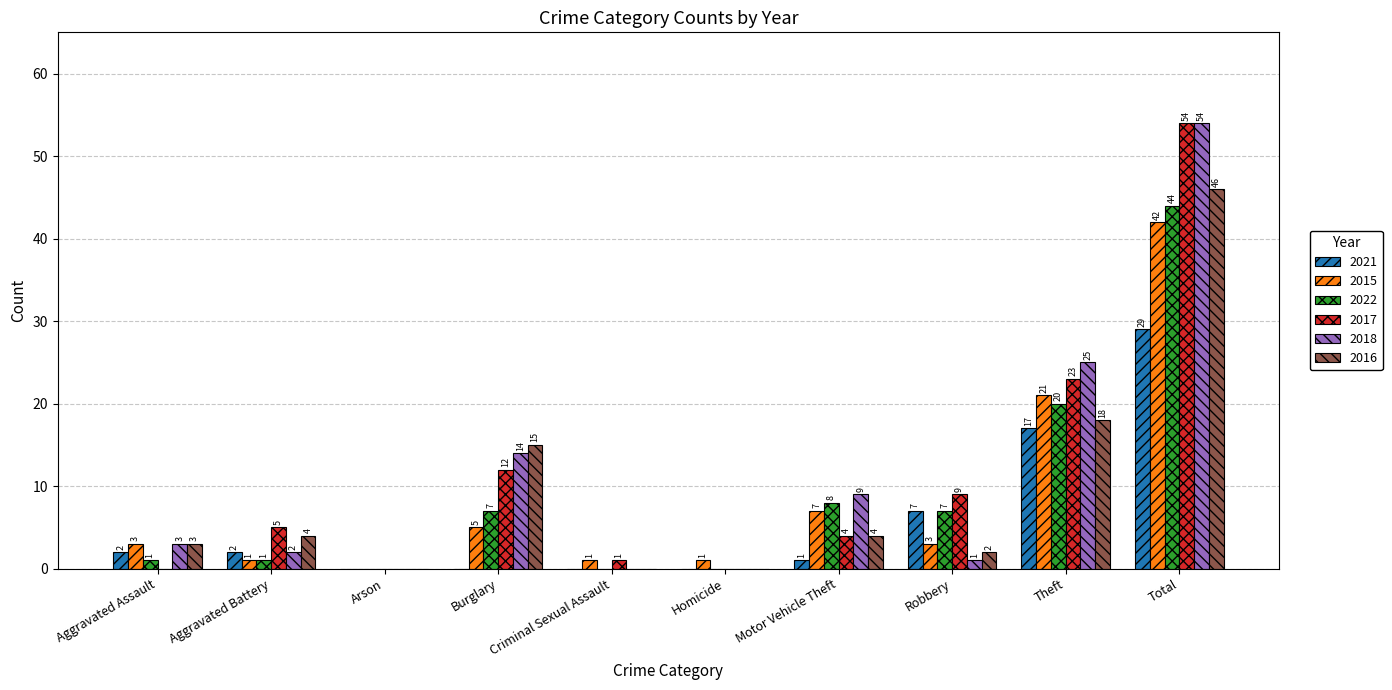

What is the approximate value of 2016 at Aggravated Assault?

3